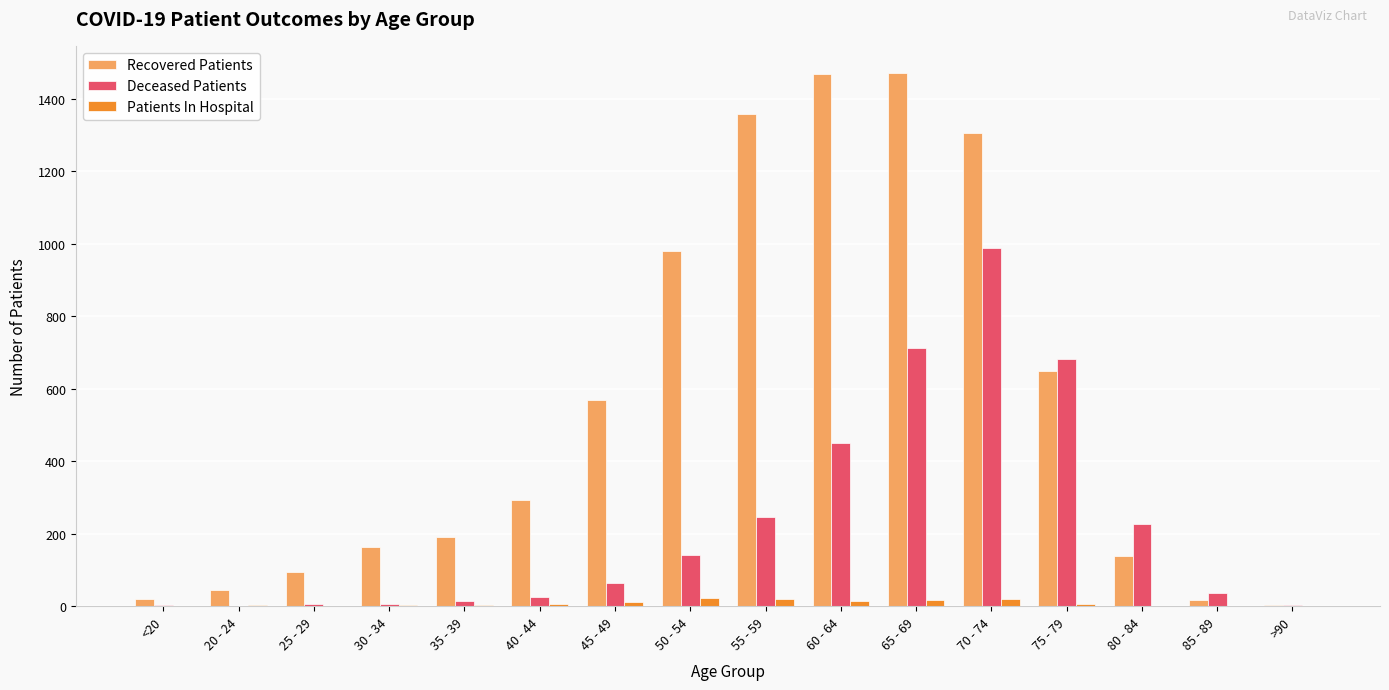

What is the maximum value shown in the chart?

1472